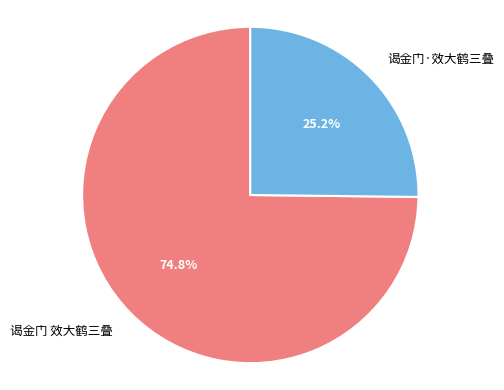

Is it true that 谒金门 效大鹤三叠 is 75% of the pie?

True